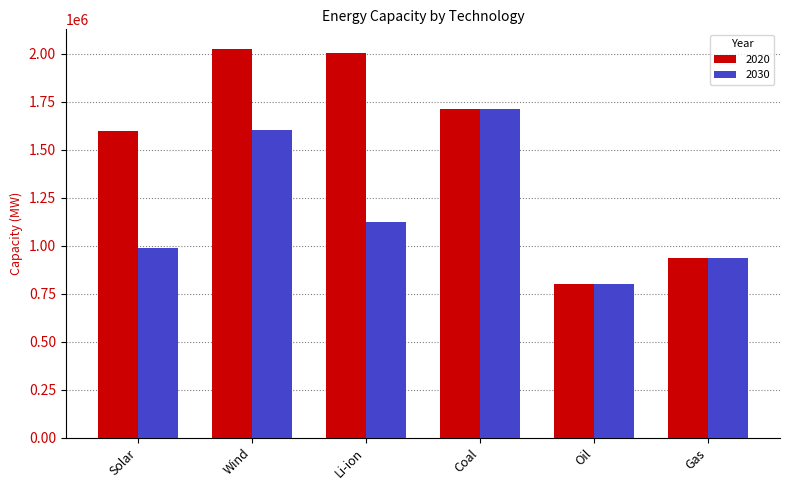

At how many categories does at least one series exceed 1091564?

4